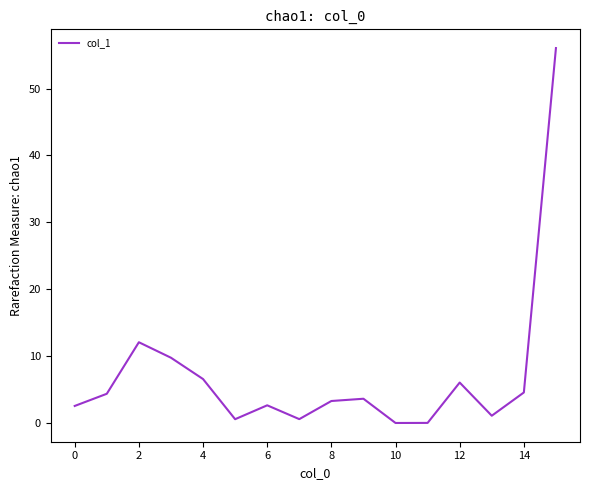

What is the difference between the maximum and minimum values?

56.0